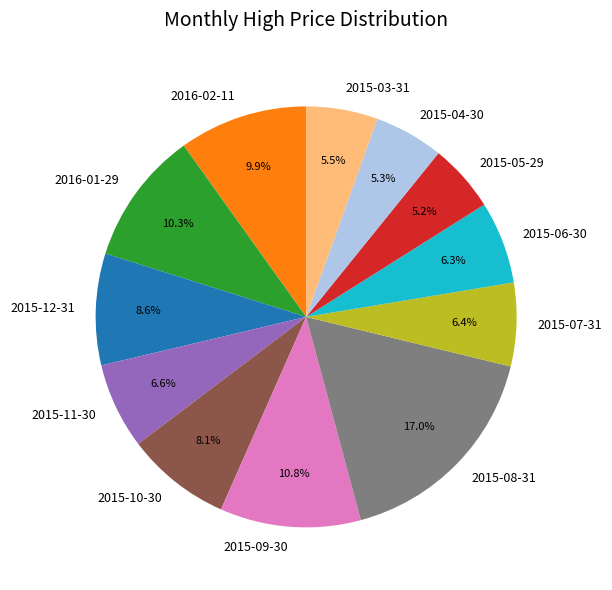

Between 2015-09-30 and 2015-08-31, which is larger?

2015-08-31